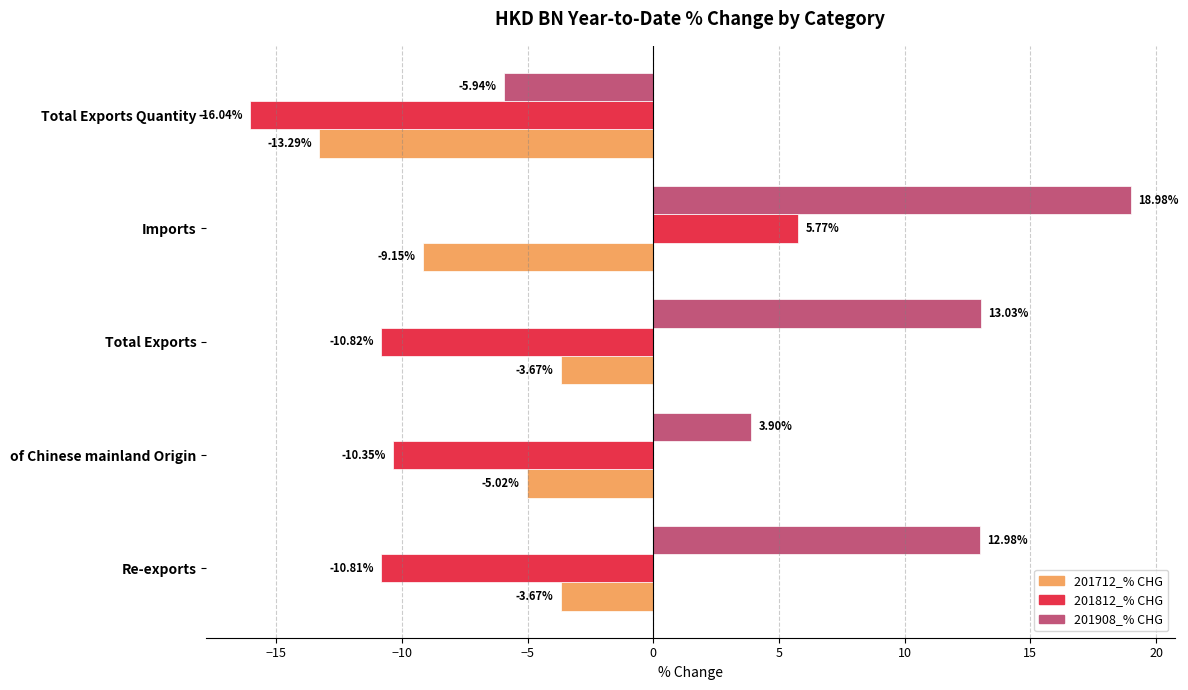

How many data points in 201908_% CHG are above 12?

3